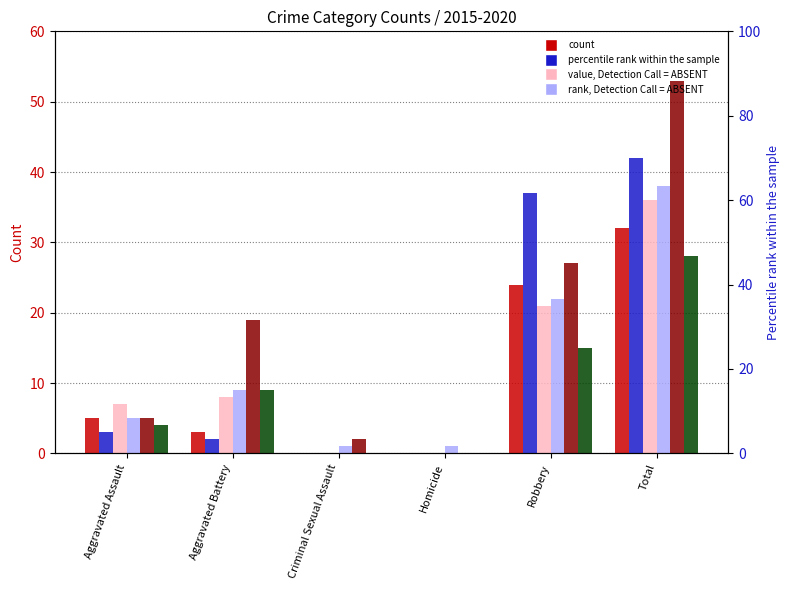

Is it true that 2017 equals 2 at Aggravated Assault?

False